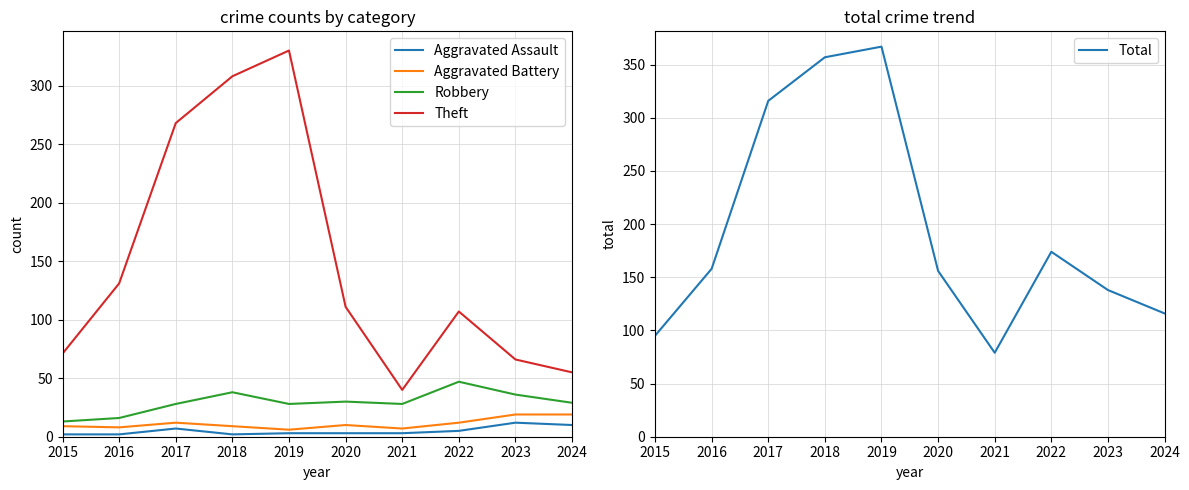

How many interior local peaks does the Robbery series have?

3